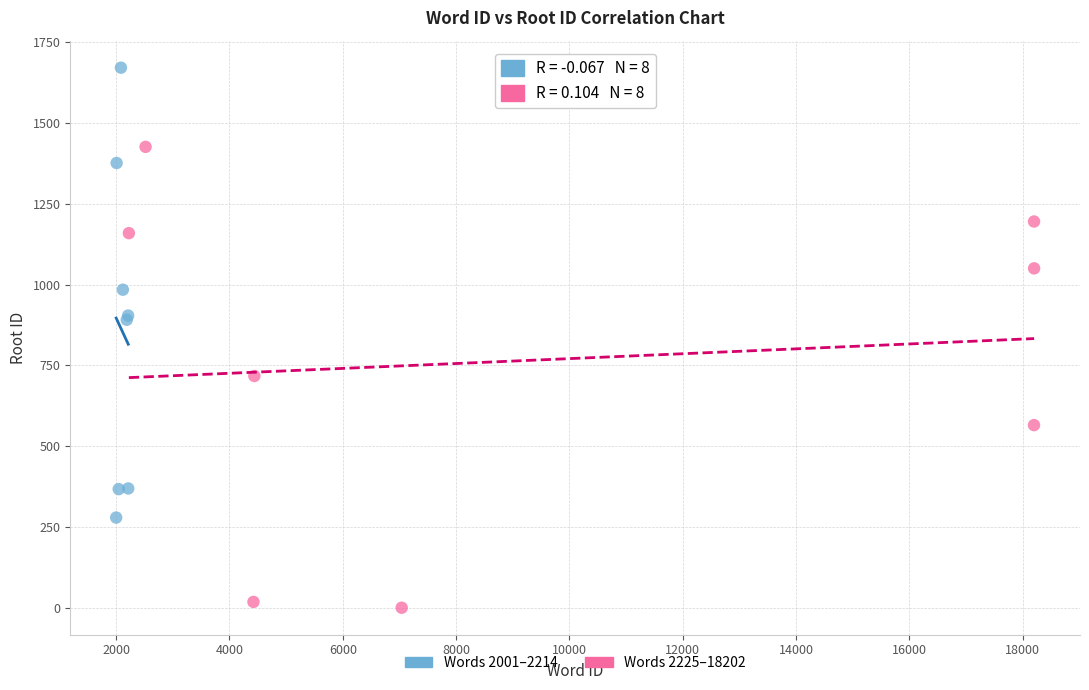

Which series contains the lowest Y value?

Words 2225–18202